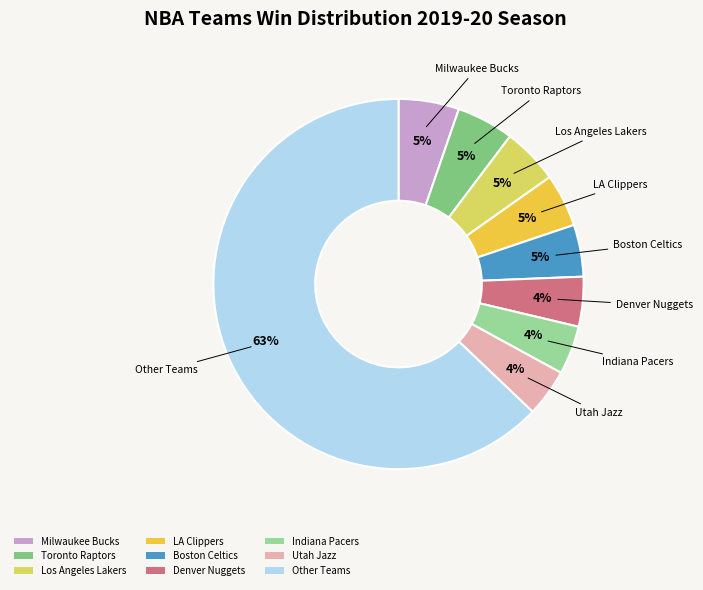

To the nearest percent, what is the difference between the largest and smallest slice percentages?

59%